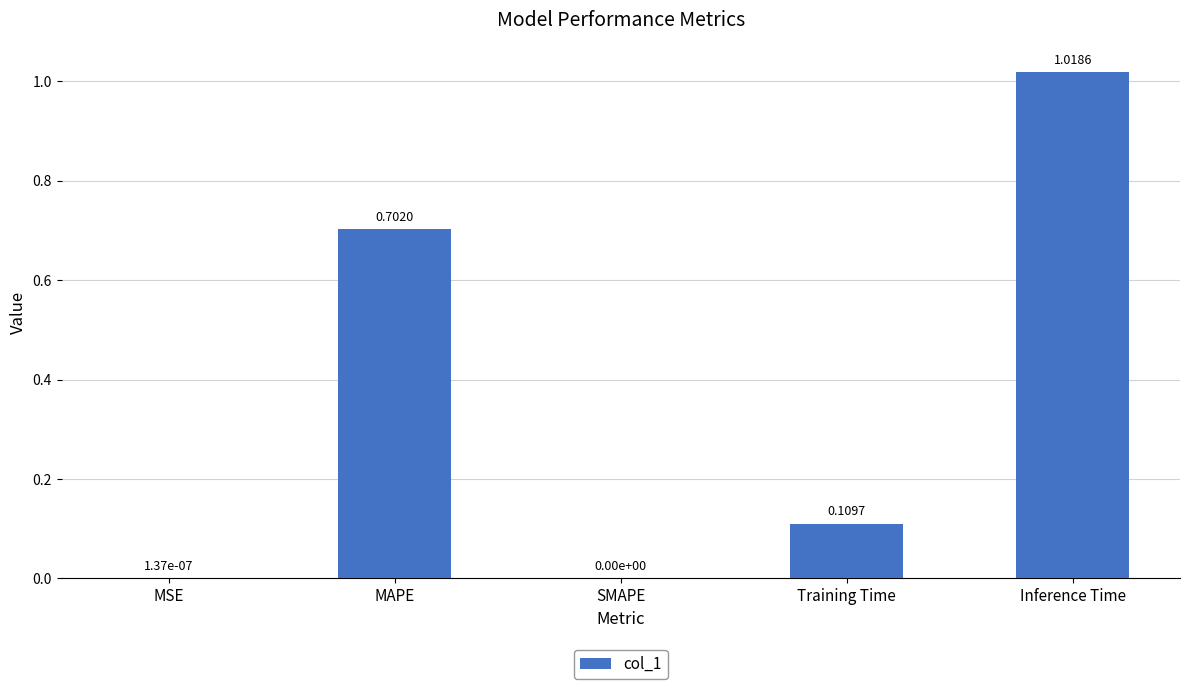

What is the sum of the values at MAPE and MSE?

0.7